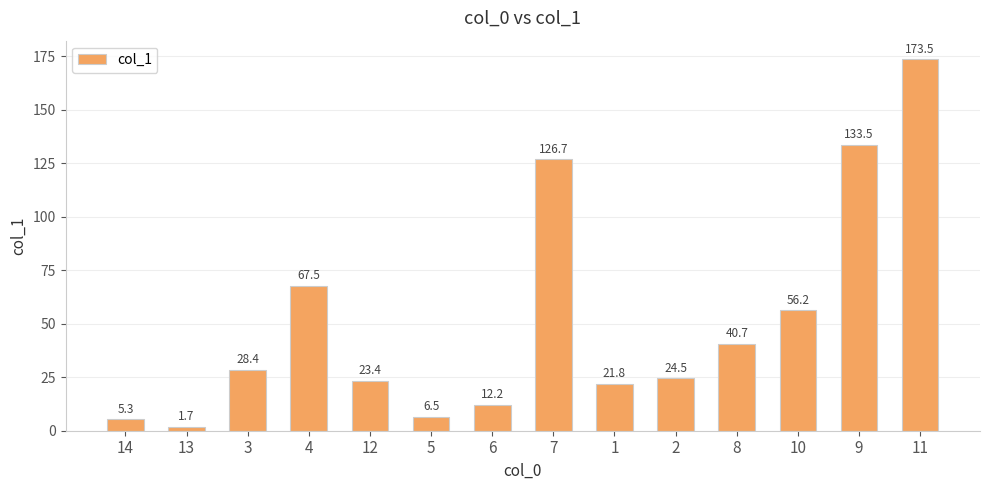

List the labels in order of value, smallest first.

13, 14, 5, 6, 1, 12, 2, 3, 8, 10, 4, 7, 9, 11